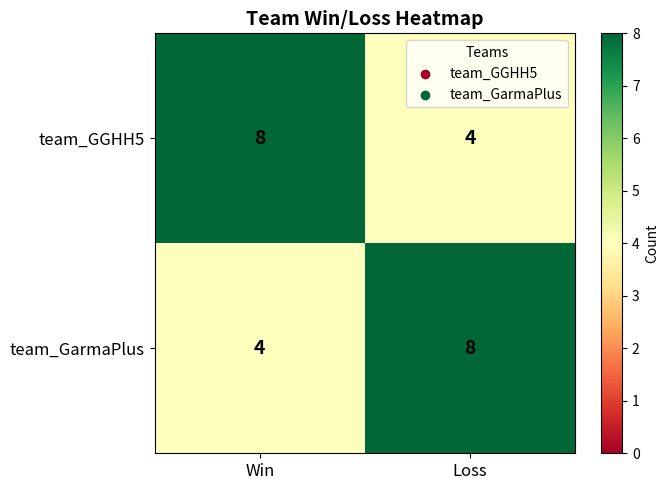

What value does the team_GGHH5 series have at Win?

8